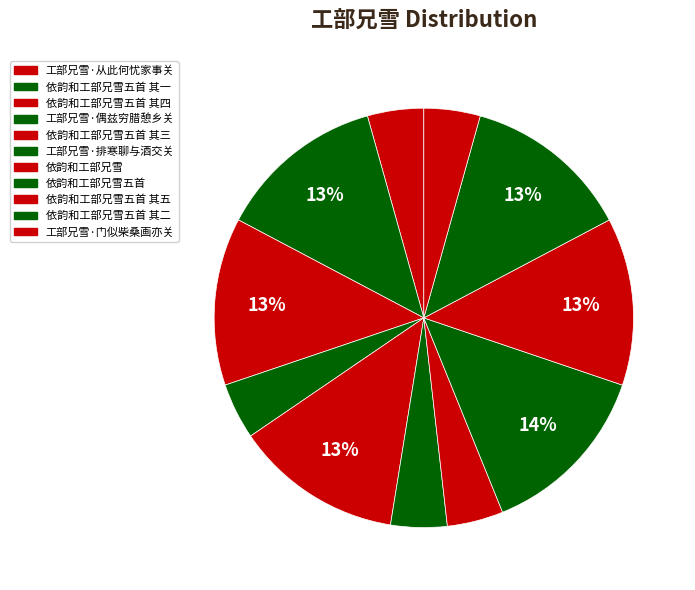

Count the number of slices in the pie.

11